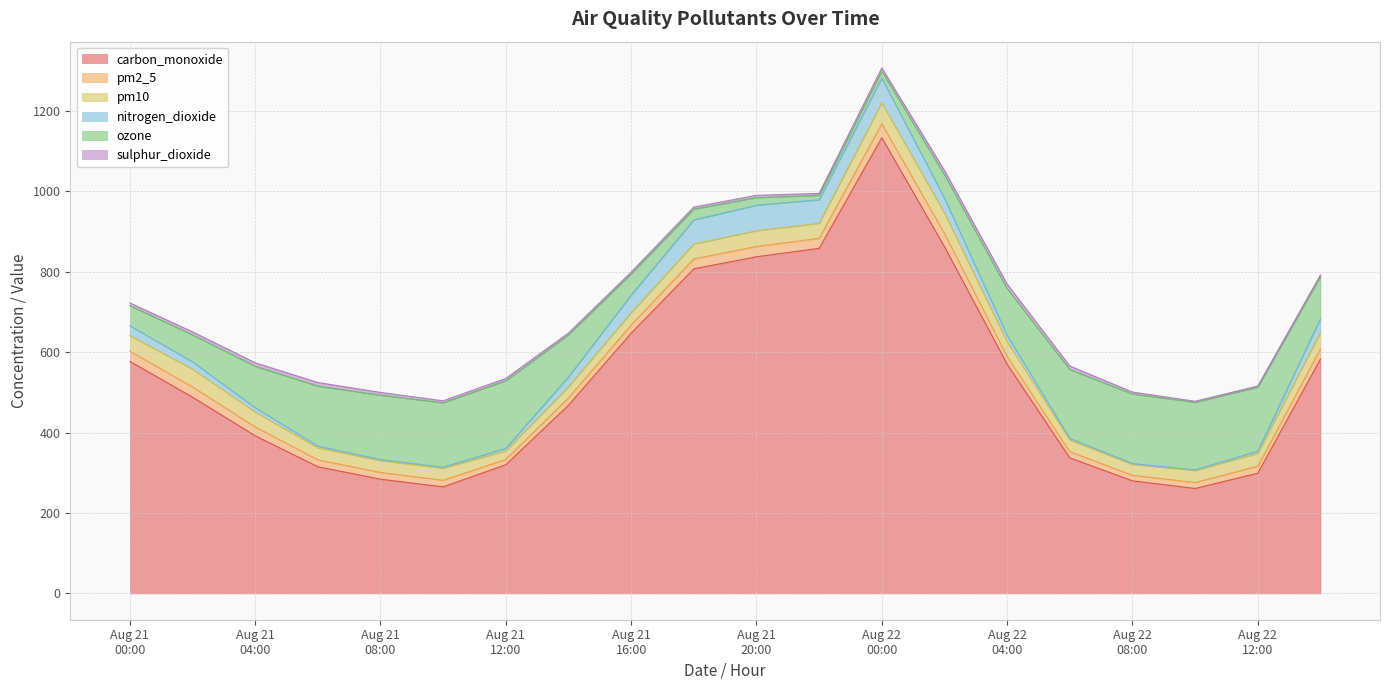

What is the maximum value for nitrogen_dioxide?

63.3